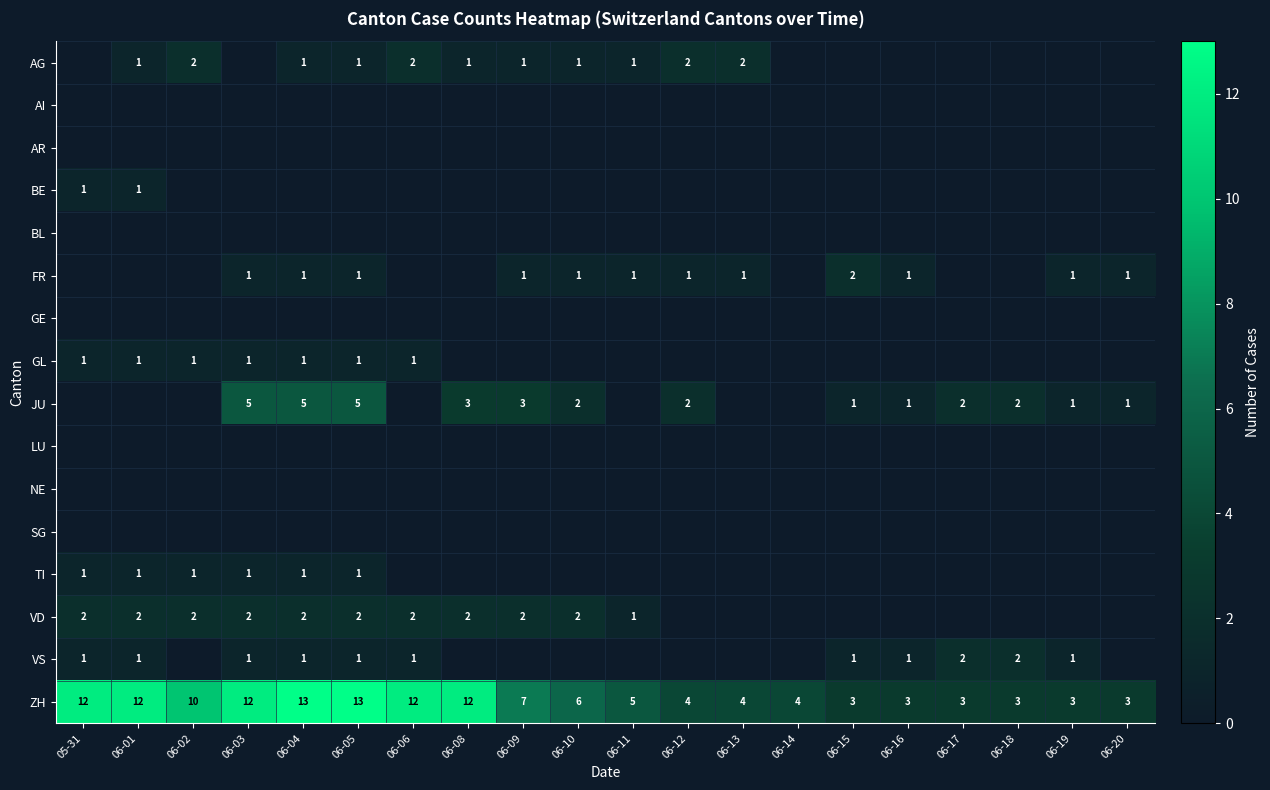

True or false: ZH has a value of 3 at 06-17.

True